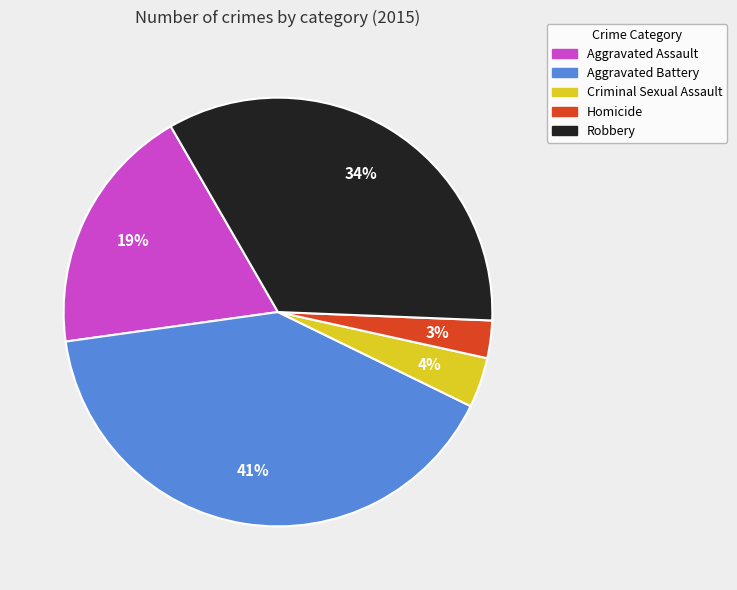

Approximately how many times larger is the value at Homicide compared to Aggravated Battery?

0.1